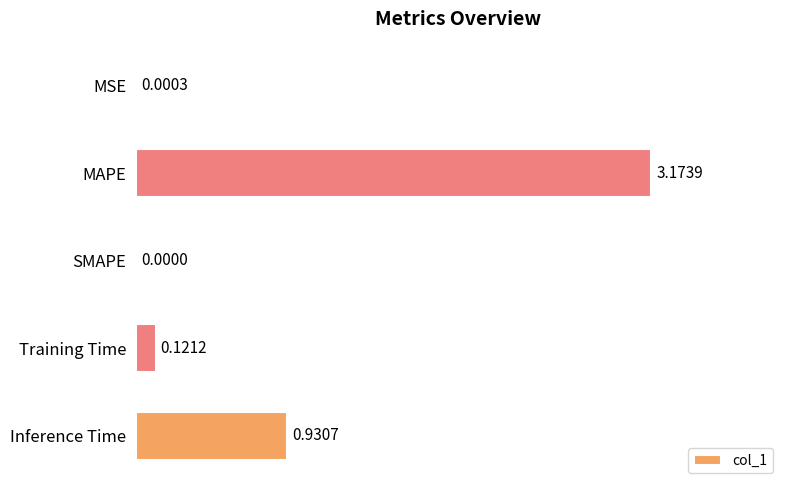

What is the sum of the values at Training Time and Inference Time?

1.1